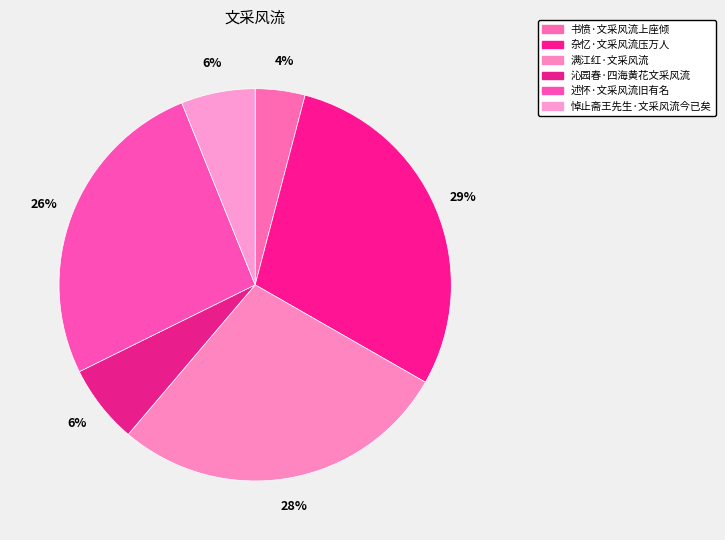

What percentage is the 杂忆·文采风流压万人 slice, to the nearest percent?

29%